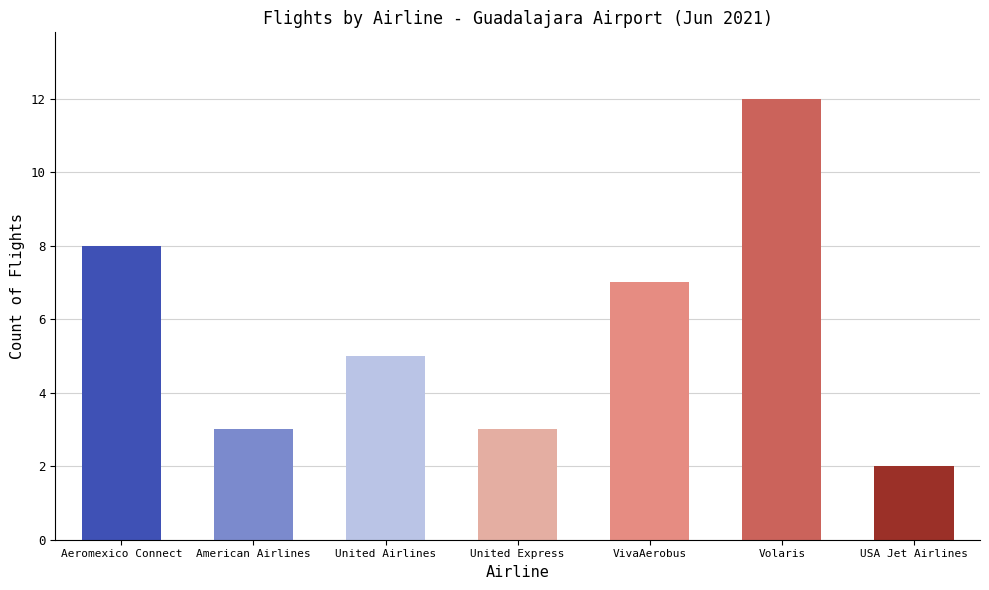

What is the label of the 4th bar from the left?

United Express